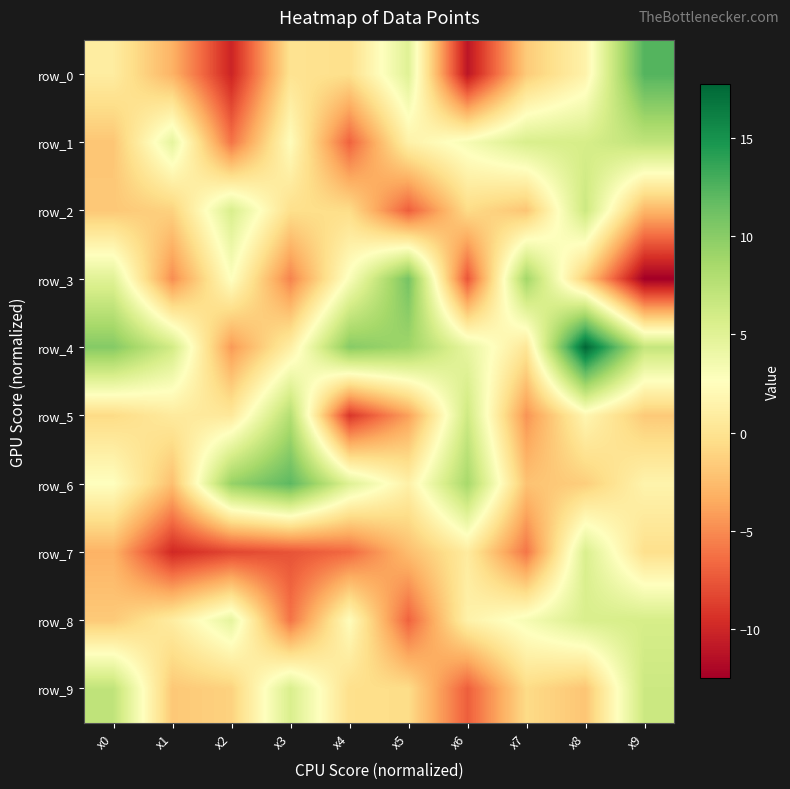

What is the difference between the maximum and minimum values in the row_0 series?

23.5